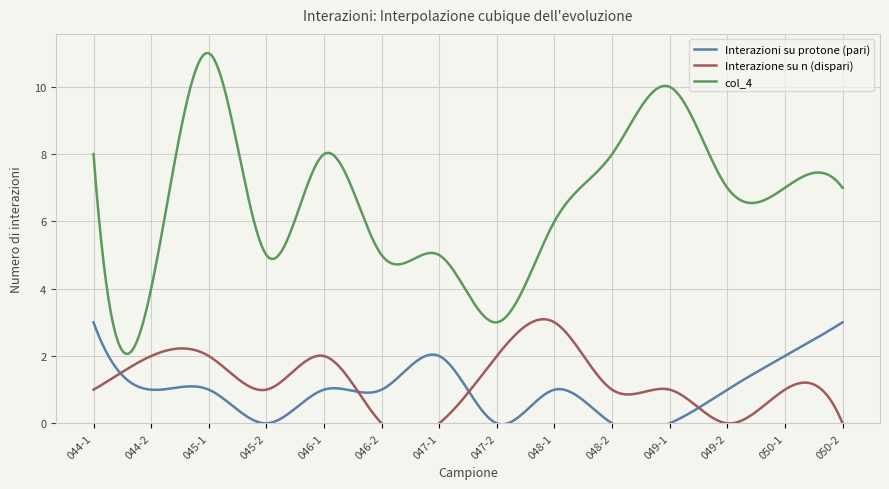

Reading left to right, what are all the values shown in this chart?

Interazioni su protone (pari): 044-1=3	044-2=1	045-1=1	045-2=0	046-1=1	046-2=1	047-1=2	047-2=0	048-1=1	048-2=0	049-1=0	049-2=1	050-1=2	050-2=3
Interazione su n (dispari): 044-1=1	044-2=2	045-1=2	045-2=1	046-1=2	046-2=0	047-1=0	047-2=2	048-1=3	048-2=1	049-1=1	049-2=0	050-1=1	050-2=0
col_4: 044-1=8	044-2=4	045-1=11	045-2=5	046-1=8	046-2=5	047-1=5	047-2=3	048-1=6	048-2=8	049-1=10	049-2=7	050-1=7	050-2=7